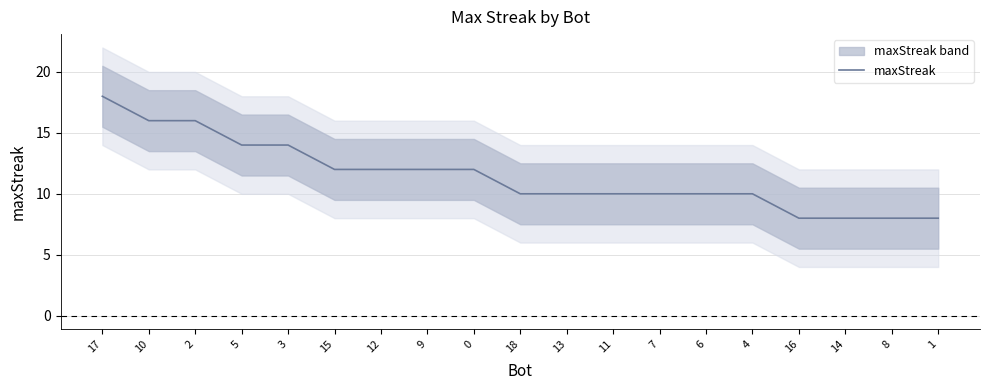

What is the approximate value at 16?

8